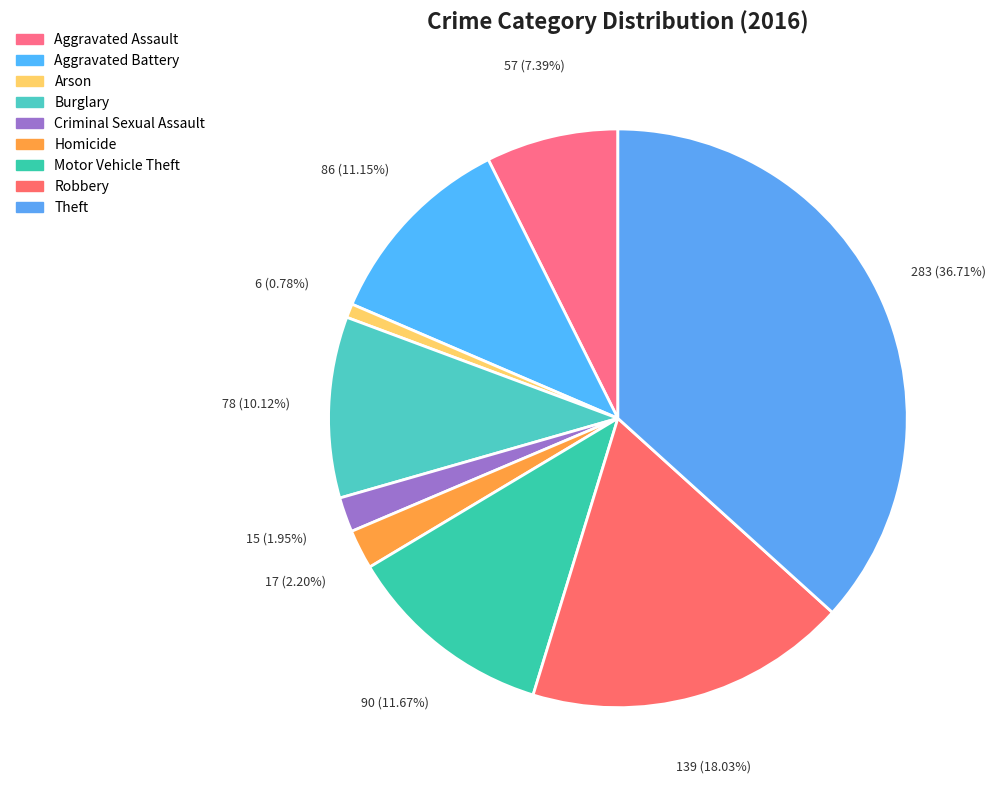

What is the change in value from Homicide to Motor Vehicle Theft?

+73